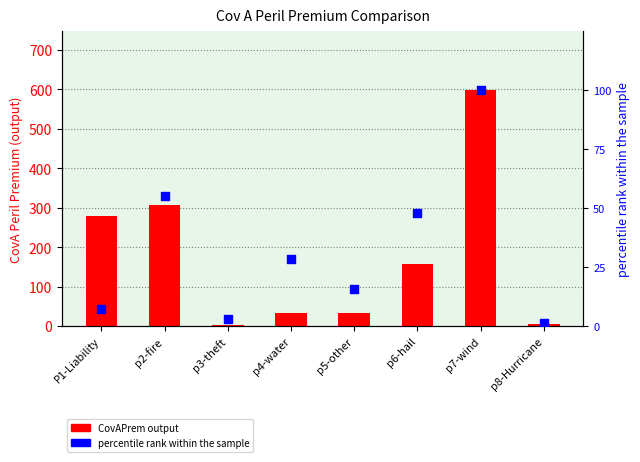

Which series contains the highest Y value?

CovAPrem output